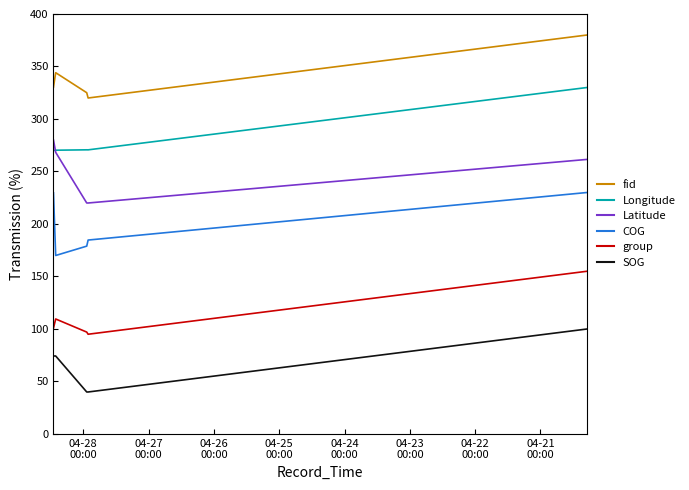

Does the chart have visible grid lines?

No